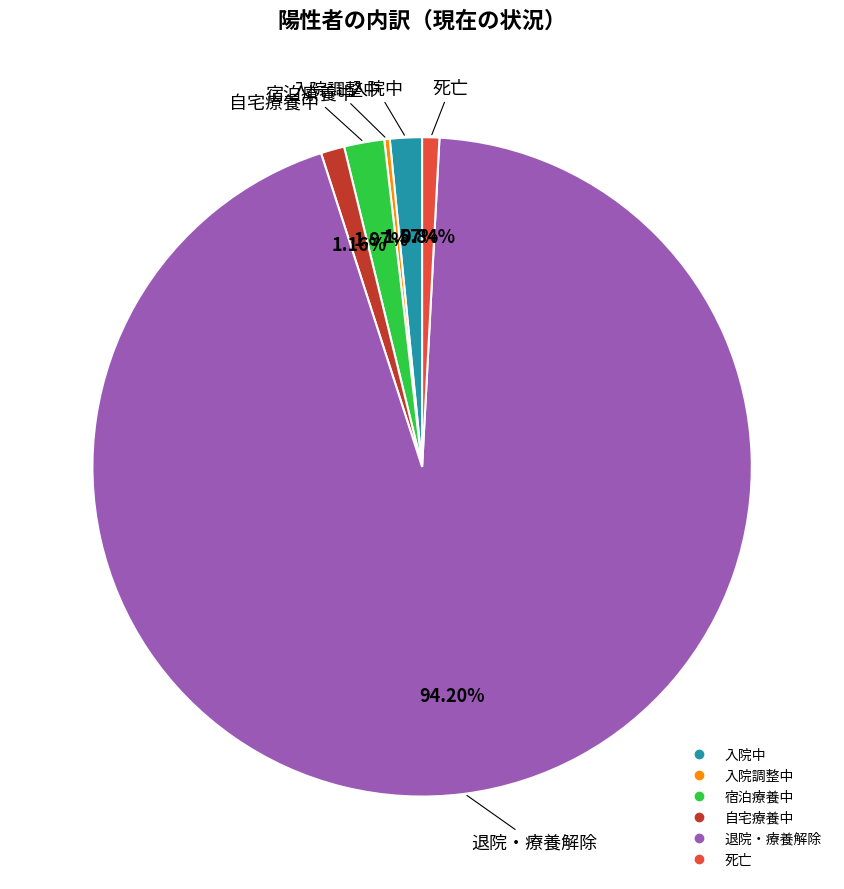

Between 退院・療養解除 and 入院中, which is larger?

退院・療養解除